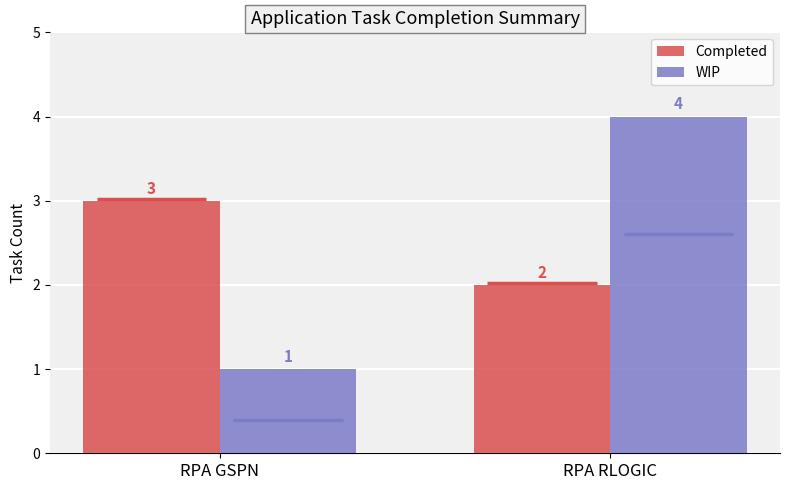

At which label does Completed reach its peak?

RPA GSPN